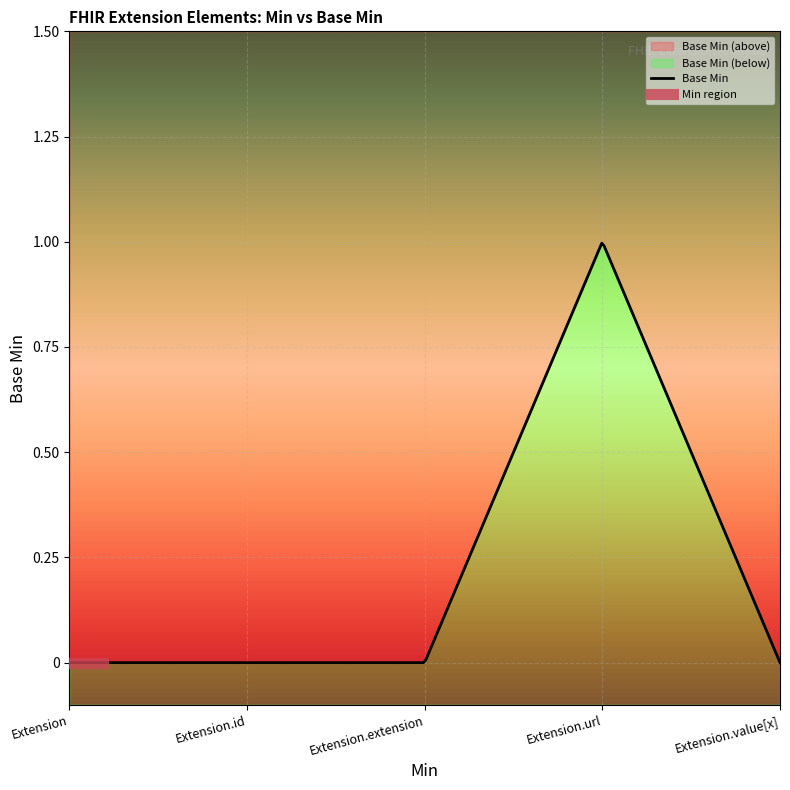

What is the sum of the values at Extension.url and Extension?

1